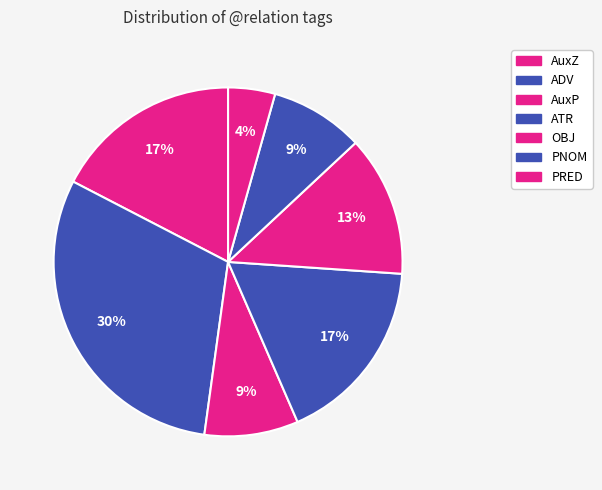

How many slices are in this pie chart?

7